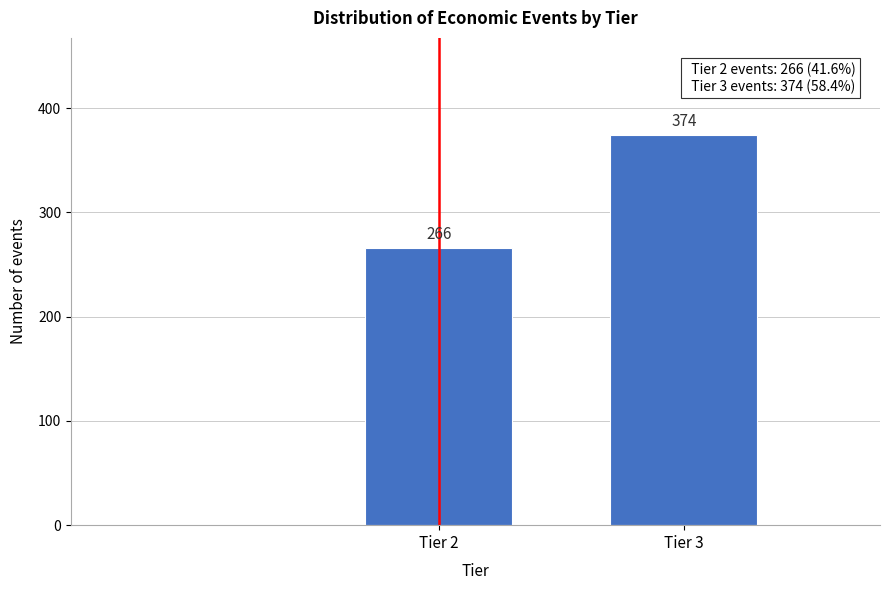

Reading left to right, list all the values displayed in this chart.

266	374